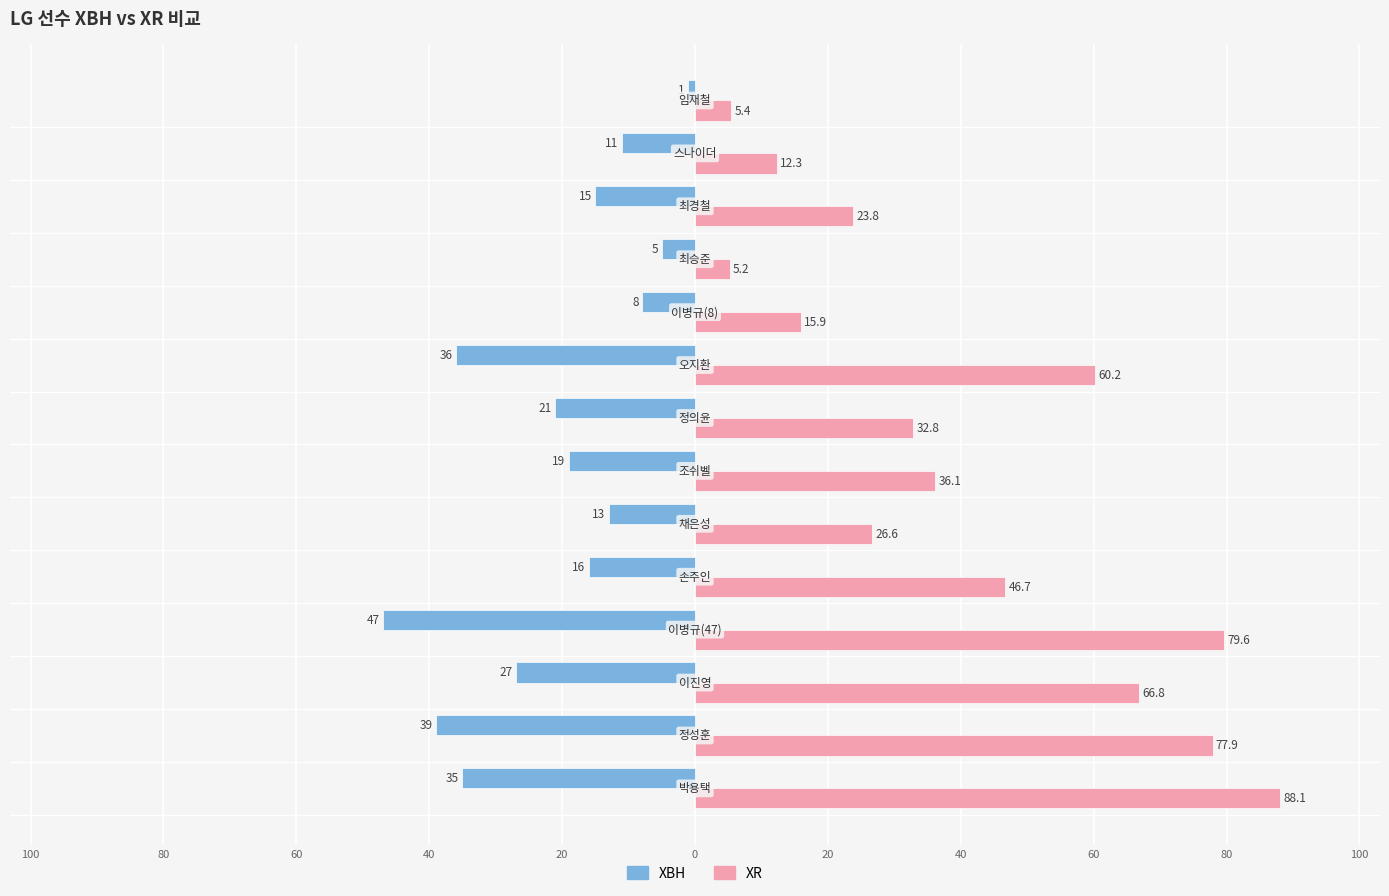

What are all the series names shown in the legend?

XBH, XR